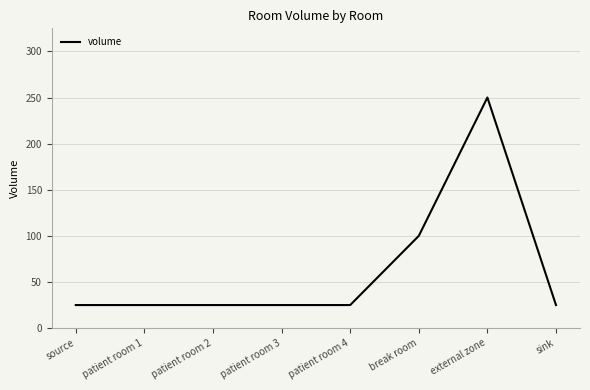

What value does the data have at source?

25